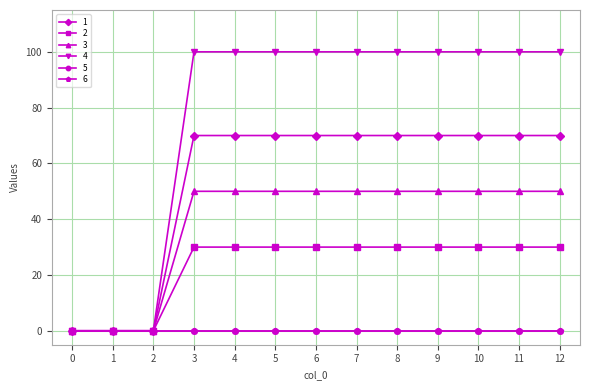

The value of 1 at 10 is 41. True or false?

False